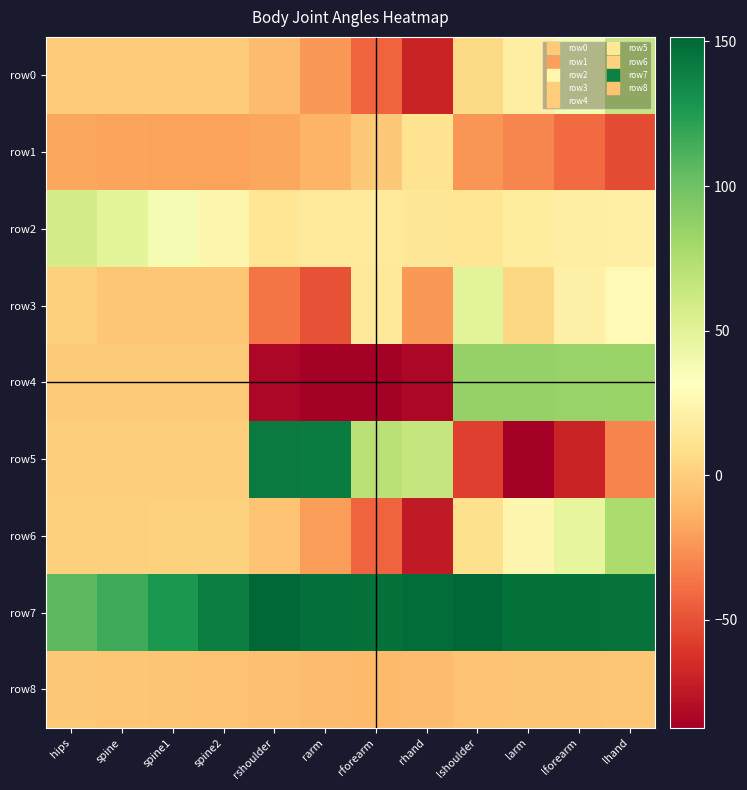

How many categories are shown in the chart?

12